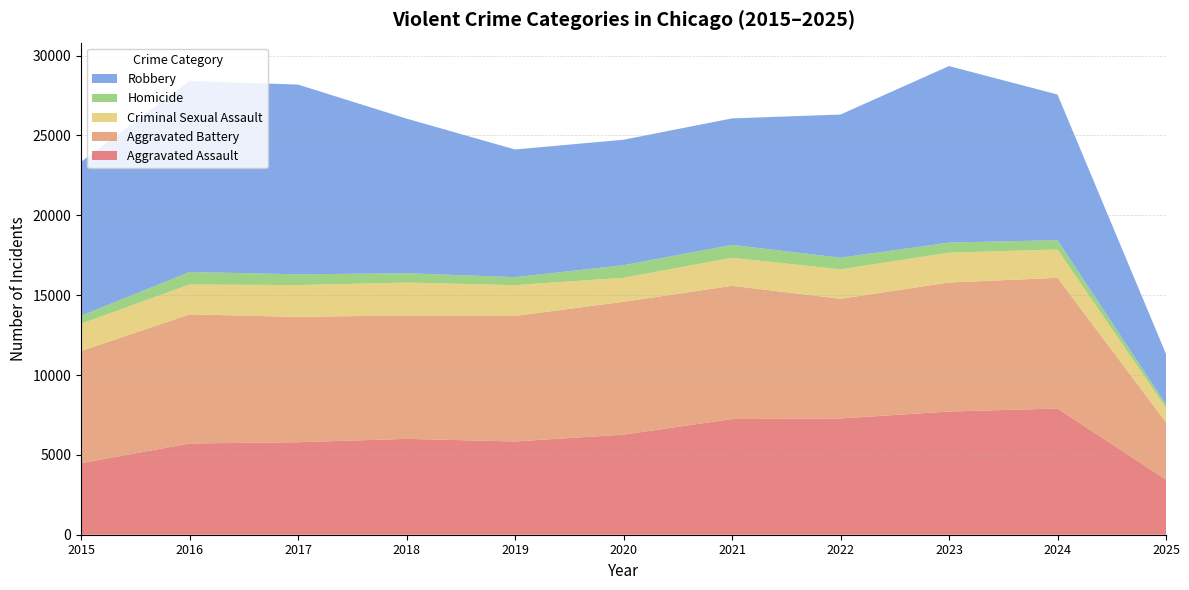

Reading left to right, extract all data points from this chart.

Aggravated Assault: 2015=4480	2016=5713	2017=5793	2018=6002	2019=5841	2020=6265	2021=7242	2022=7281	2023=7712	2024=7903	2025=3453
Aggravated Battery: 2015=7018	2016=8085	2017=7845	2018=7734	2019=7858	2020=8320	2021=8346	2022=7495	2023=8080	2024=8184	2025=3590
Criminal Sexual Assault: 2015=1713	2016=1868	2017=1994	2018=2051	2019=1929	2020=1504	2021=1754	2022=1841	2023=1868	2024=1770	2025=896
Homicide: 2015=496	2016=786	2017=672	2018=588	2019=499	2020=787	2021=806	2022=728	2023=632	2024=587	2025=215
Robbery: 2015=9638	2016=11960	2017=11881	2018=9681	2019=7995	2020=7855	2021=7920	2022=8964	2023=11052	2024=9119	2025=3164